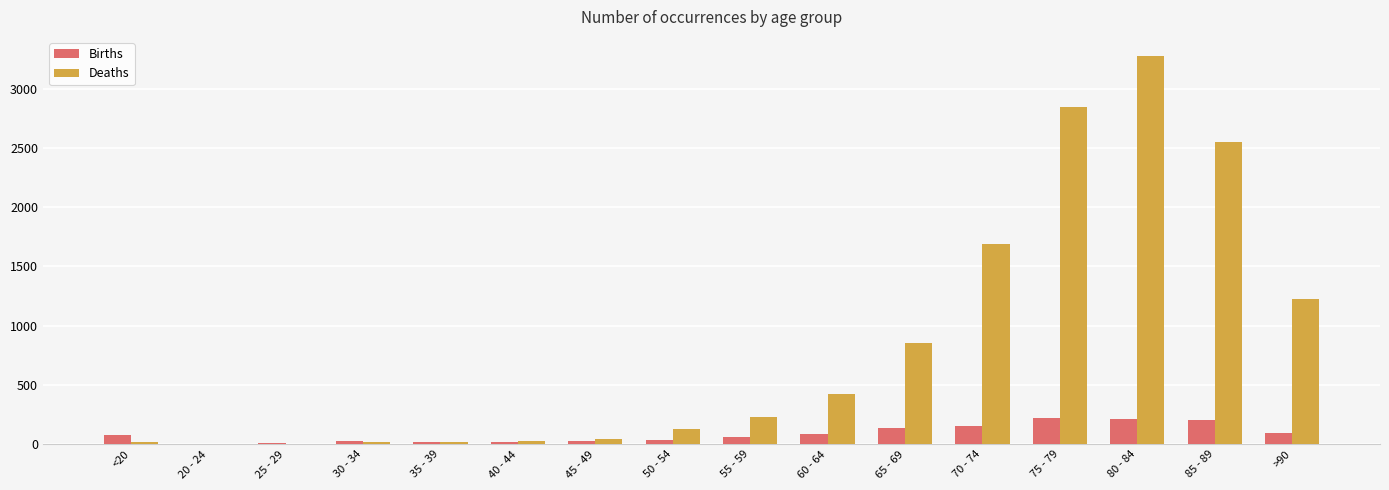

Which series changed the most between 70 - 74 and 85 - 89?

Deaths